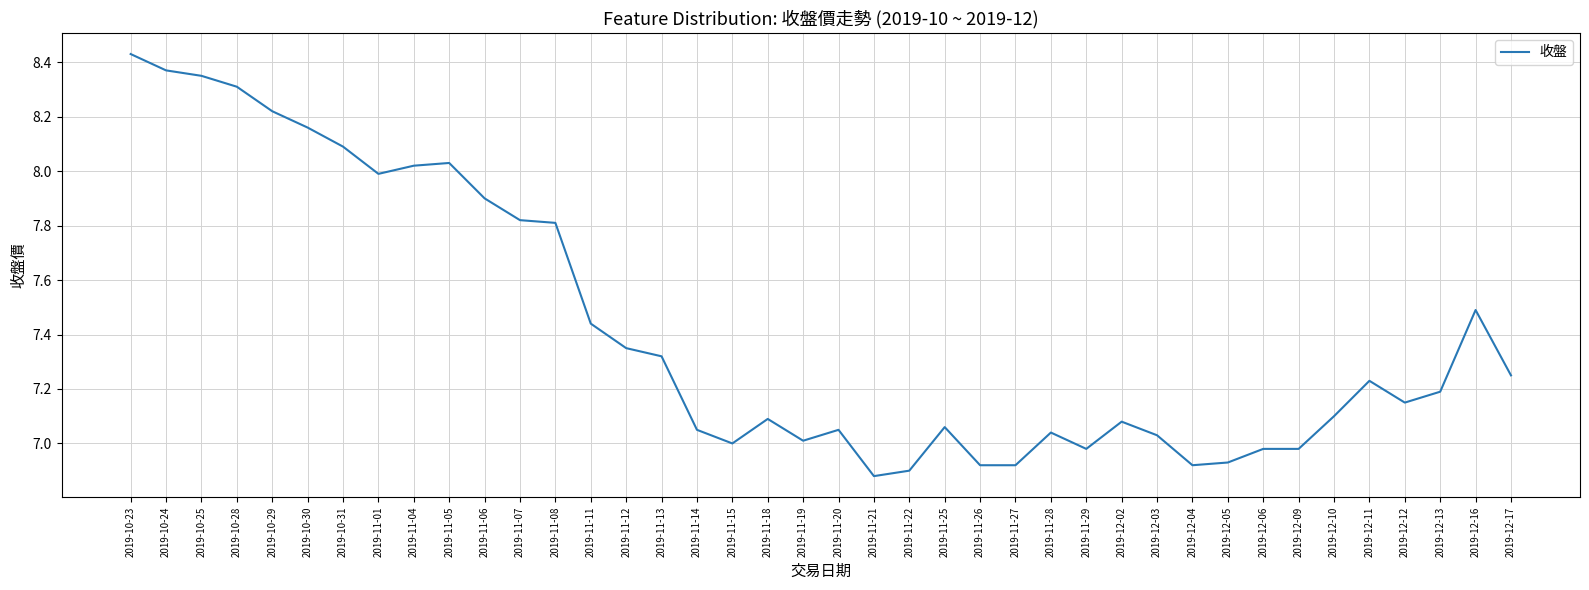

The chart shows a value of 3.9 at 2019-12-13. True or false?

False